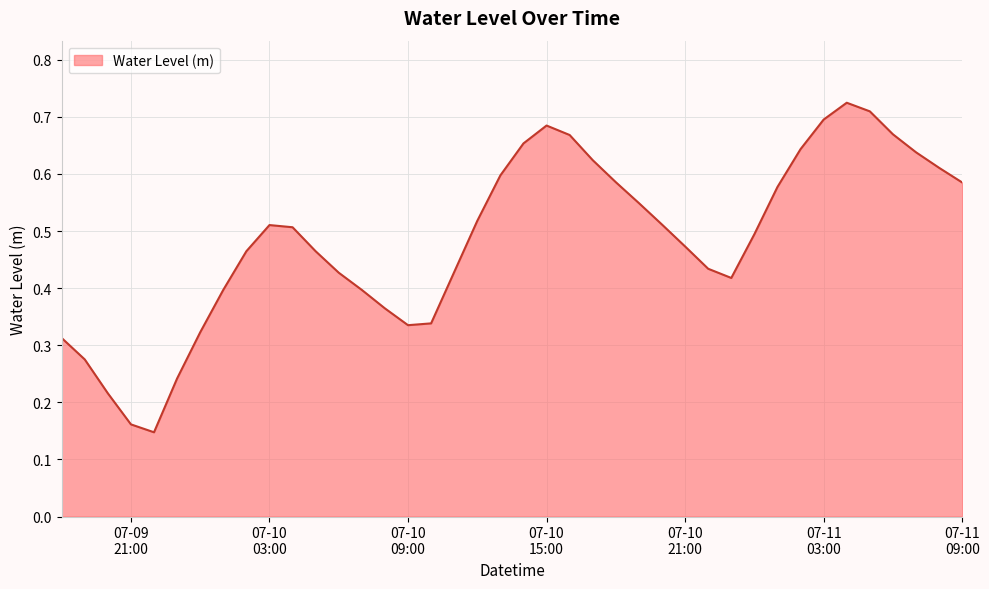

Reading left to right, what are all the values shown in this chart?

0.3	0.3	0.2	0.2	0.1	0.2	0.3	0.4	0.5	0.5	0.5	0.5	0.4	0.4	0.4	0.3	0.3	0.4	0.5	0.6	0.7	0.7	0.7	0.6	0.6	0.5	0.5	0.5	0.4	0.4	0.5	0.6	0.6	0.7	0.7	0.7	0.7	0.6	0.6	0.6